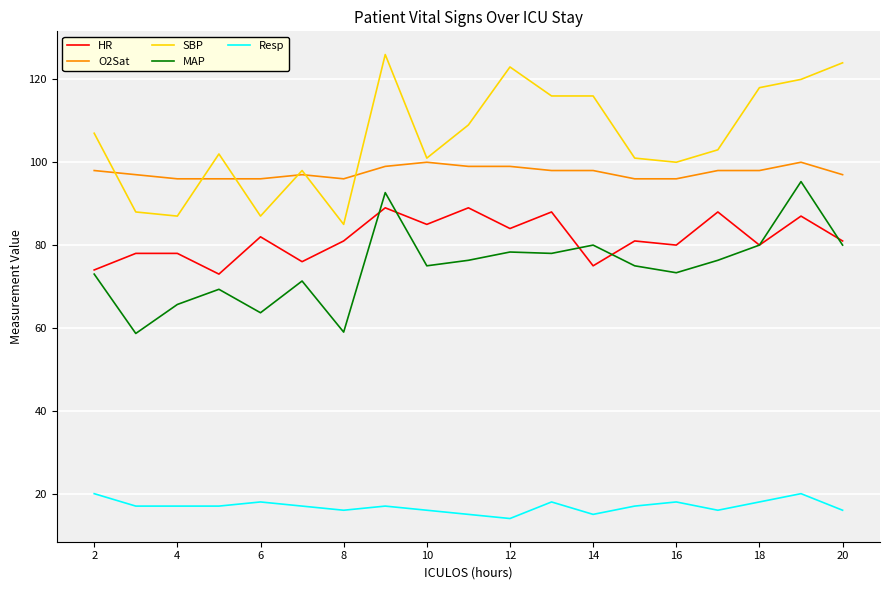

What are all the series names shown in the legend?

HR, O2Sat, SBP, MAP, Resp